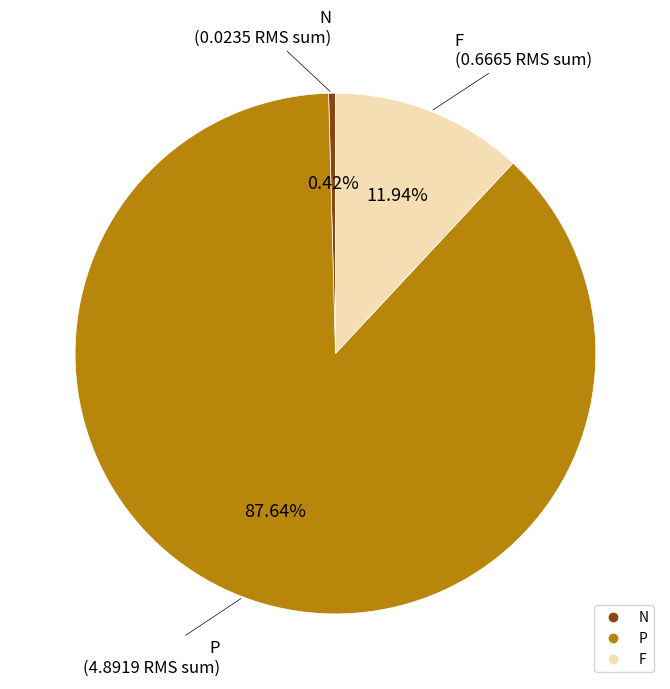

To the nearest percent, what is the difference between the largest and smallest slice percentages?

87%